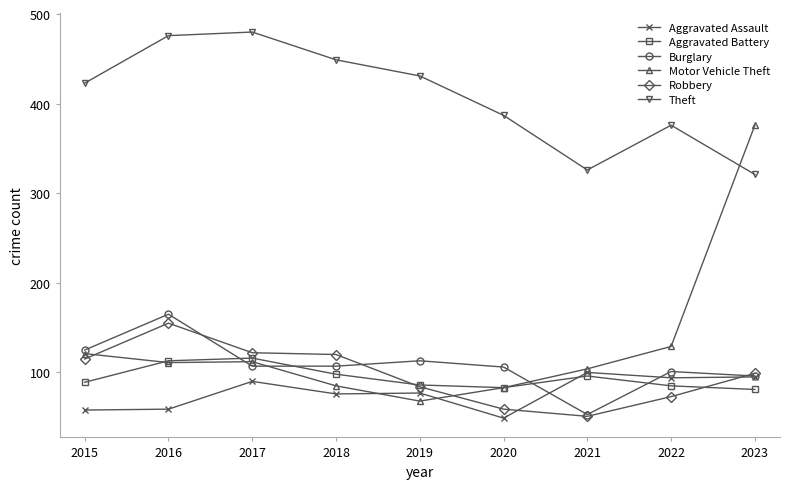

The Theft series shows 209 at 2023. True or false?

False